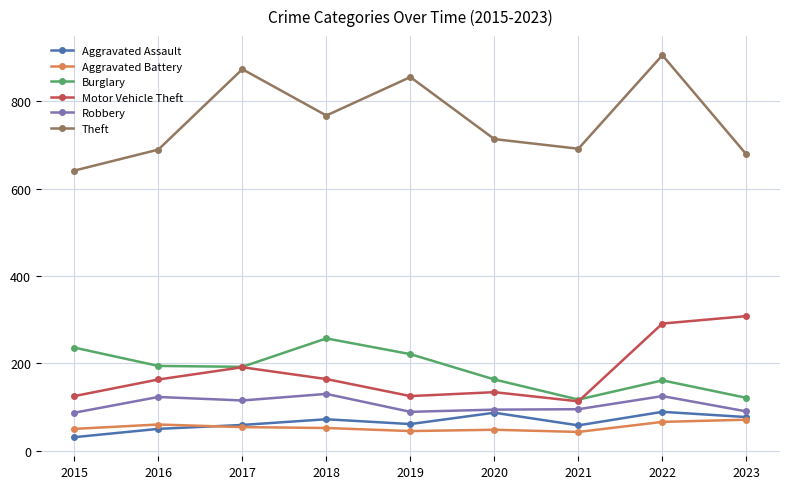

True or false: Burglary and Aggravated Assault intersect in this chart.

False